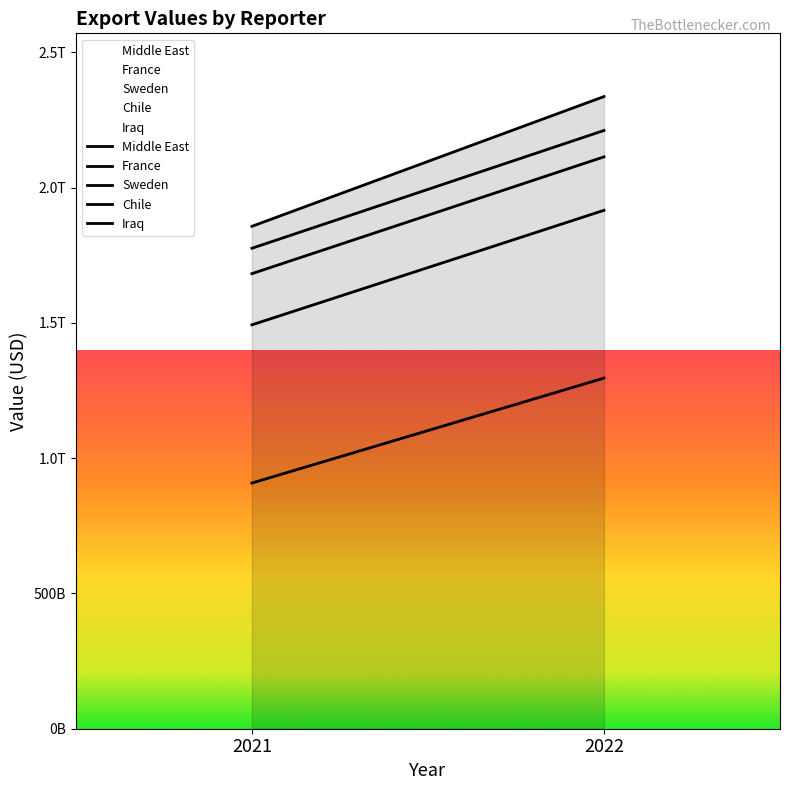

What is the value of the Sweden point at the 2nd from the left?

197597896388